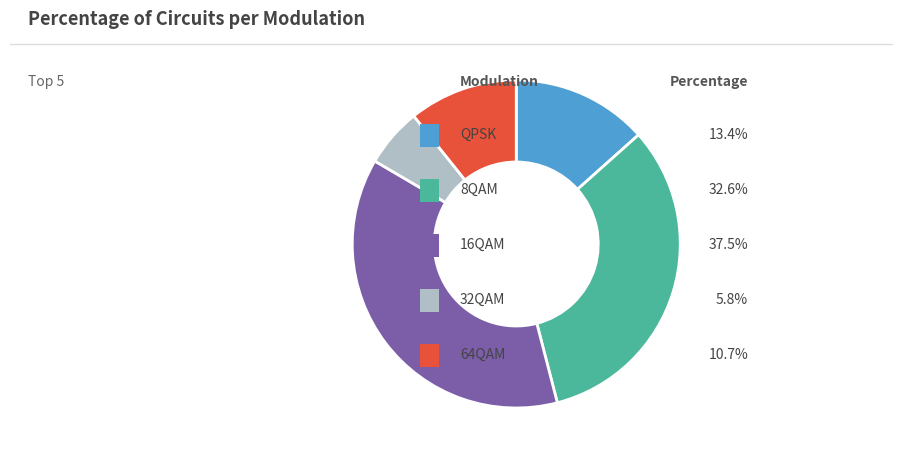

Does any single category account for the majority?

No